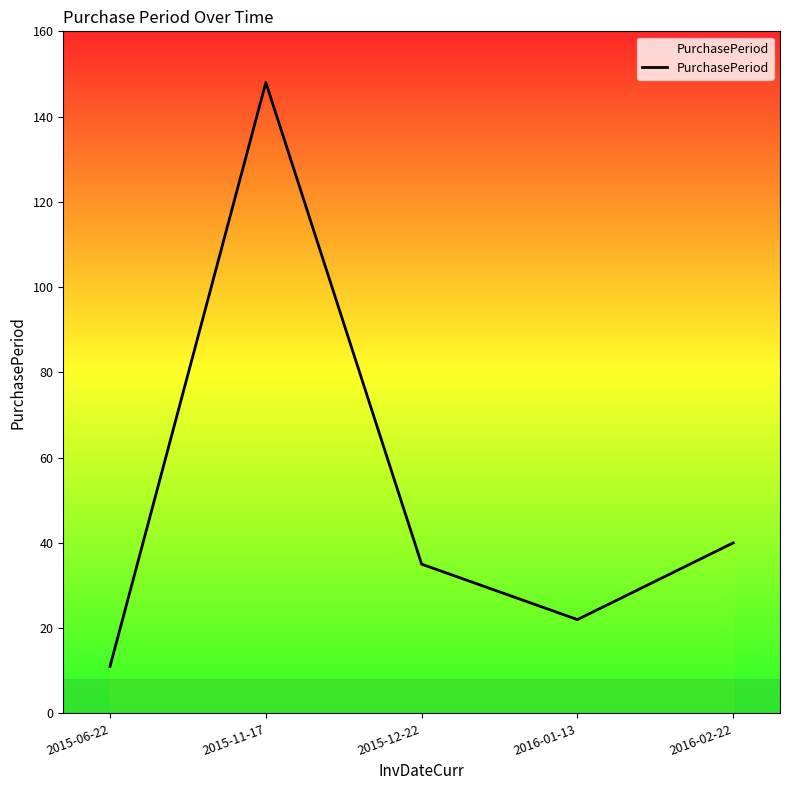

Where is the first local maximum?

2015-11-17